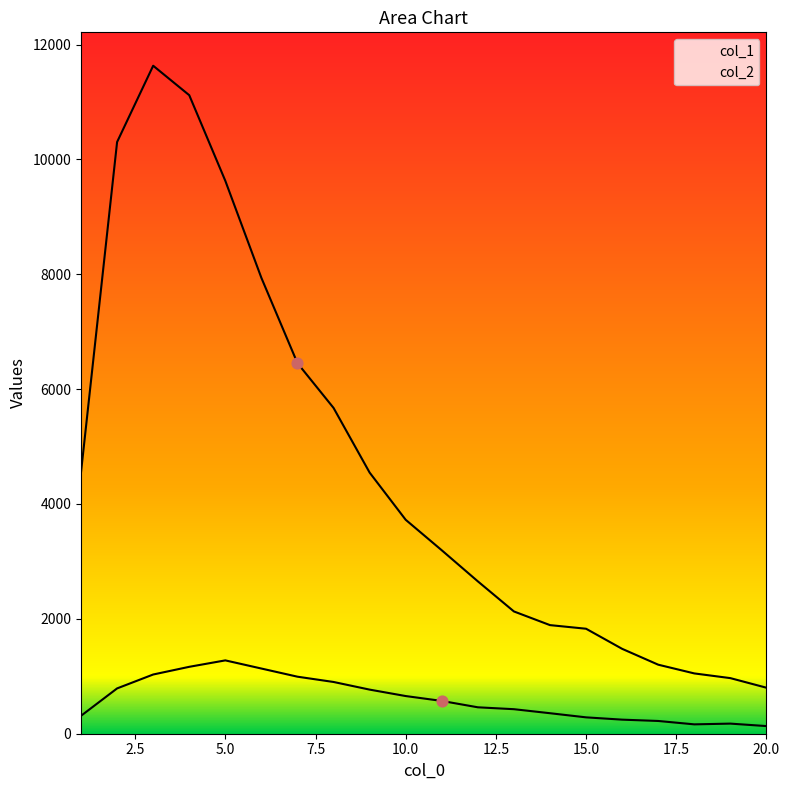

Which series has the largest total across all categories?

col_1